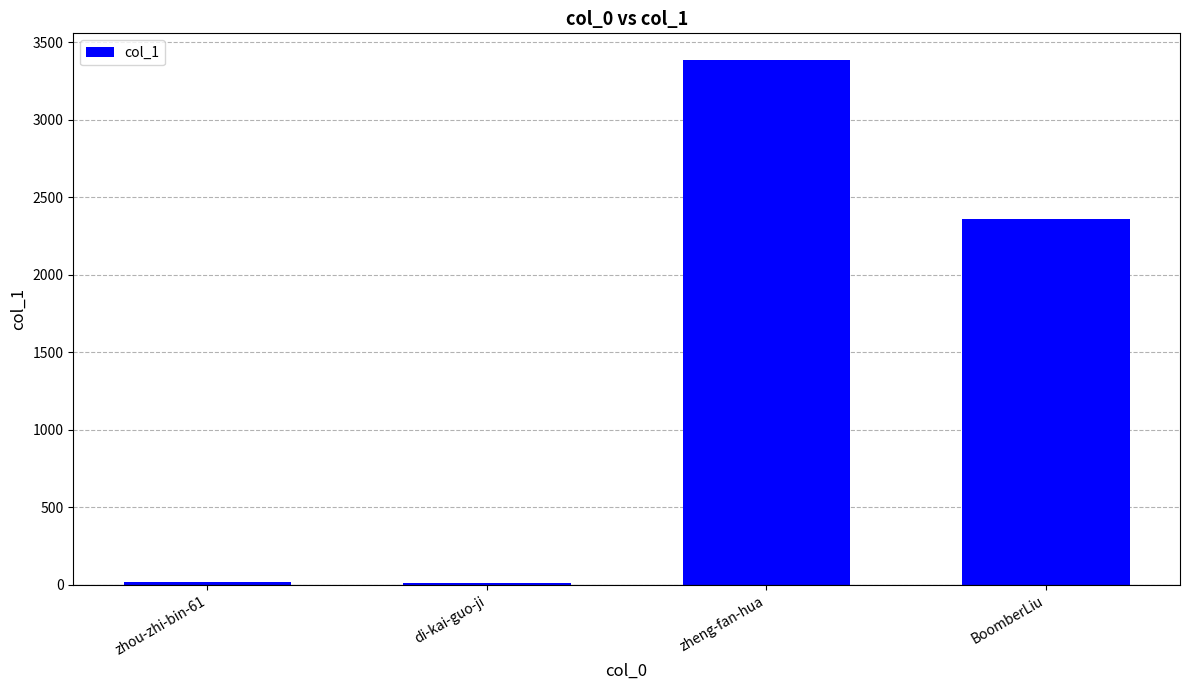

What is the label of the 4th bar from the left?

BoomberLiu